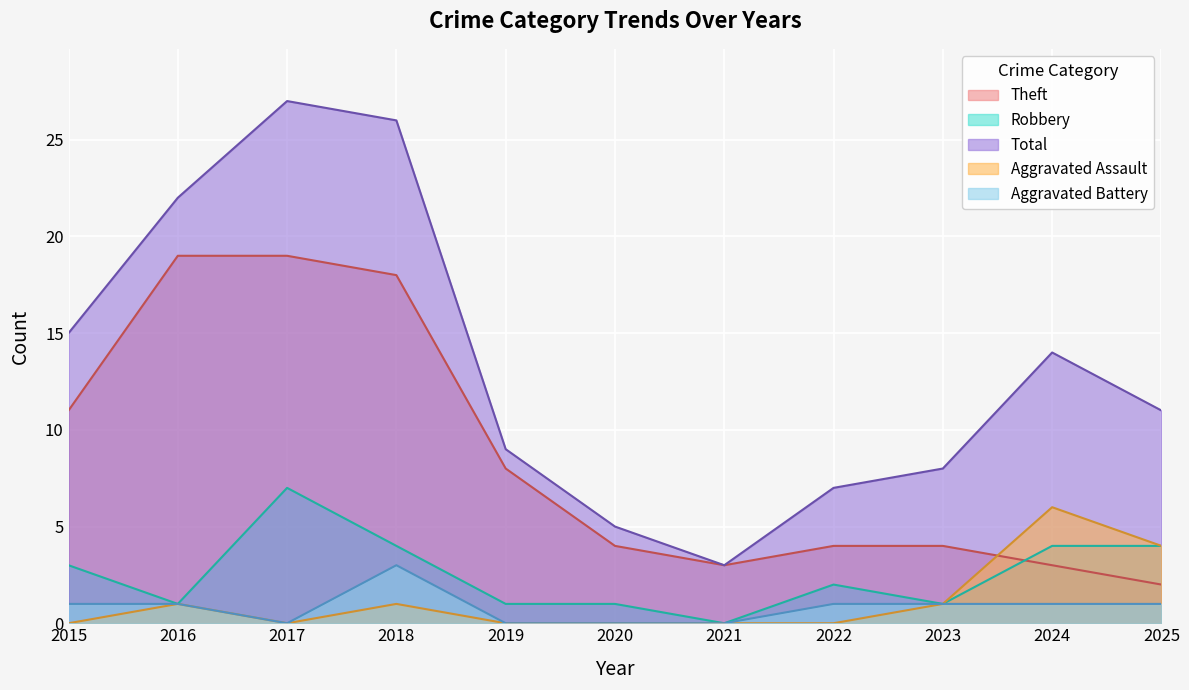

Which category has the highest value in the Total series?

2017